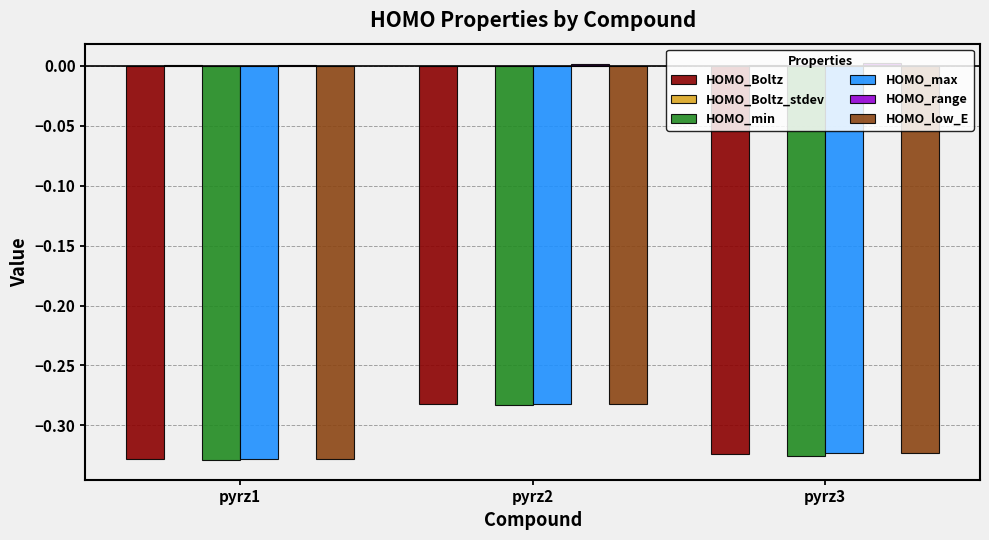

Between pyrz1 and pyrz2, which series saw the biggest shift?

HOMO_Boltz